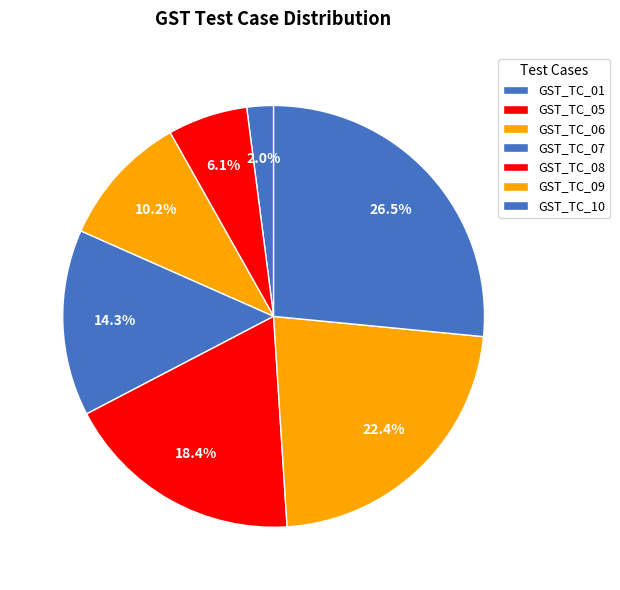

What is the ratio of the value at GST_TC_06 to the value at GST_TC_05?

1.7